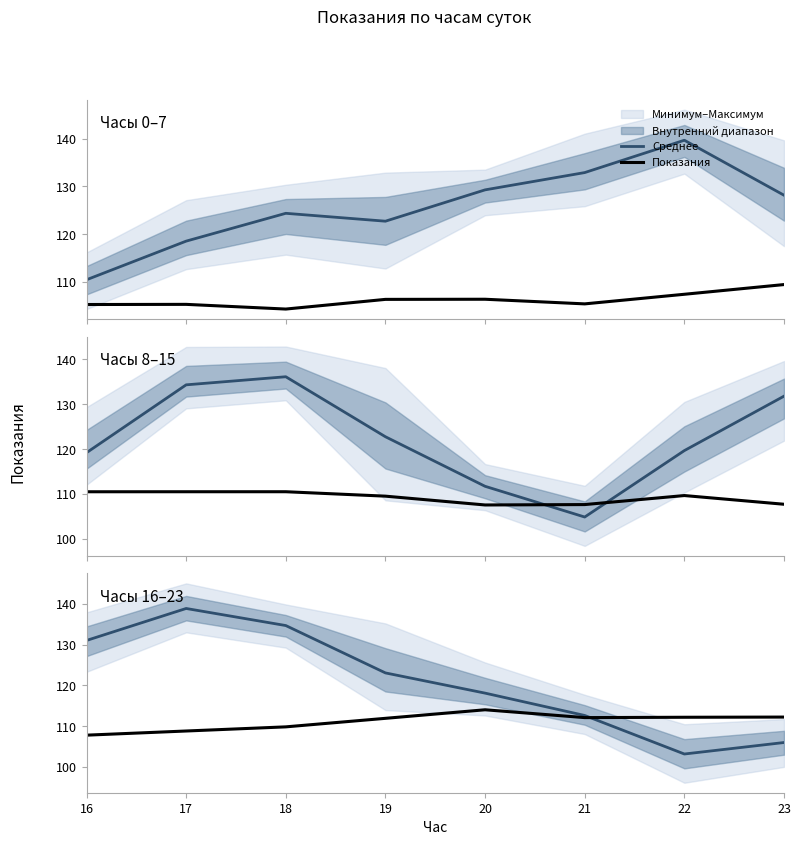

How many lines are shown in the chart?

2